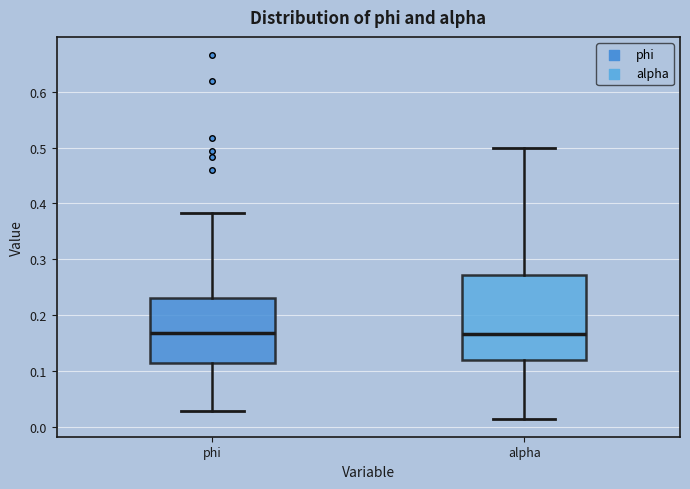

Which box is the tallest, from its lower edge to its upper edge?

alpha